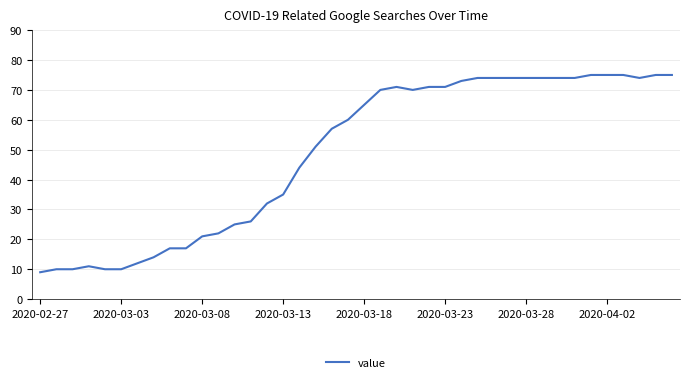

What is the greatest value displayed?

75